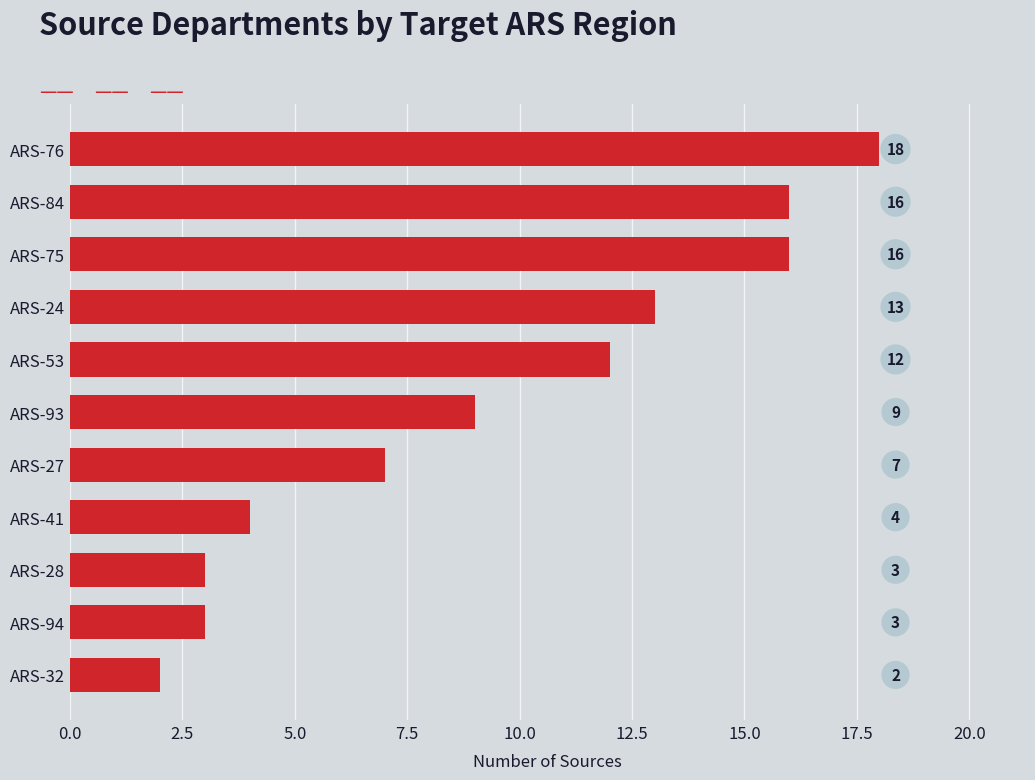

What is the difference between the maximum and second lowest values?

15